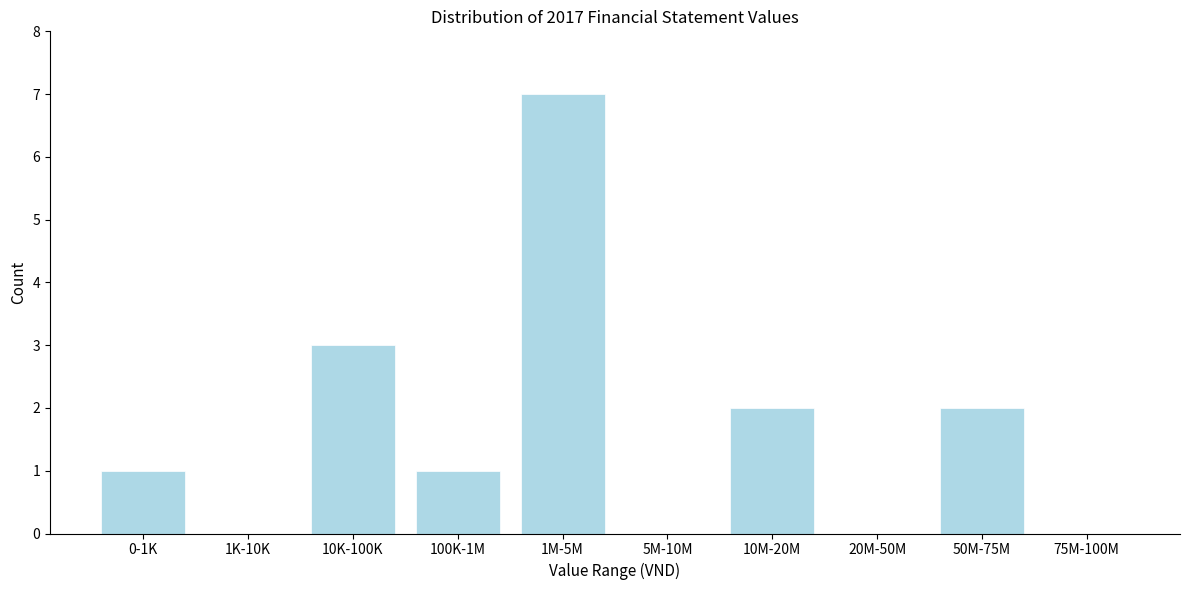

Reading left to right, list all the values displayed in this chart.

0-1K=1	1K-10K=0	10K-100K=3	100K-1M=1	1M-5M=7	5M-10M=0	10M-20M=2	20M-50M=0	50M-75M=2	75M-100M=0